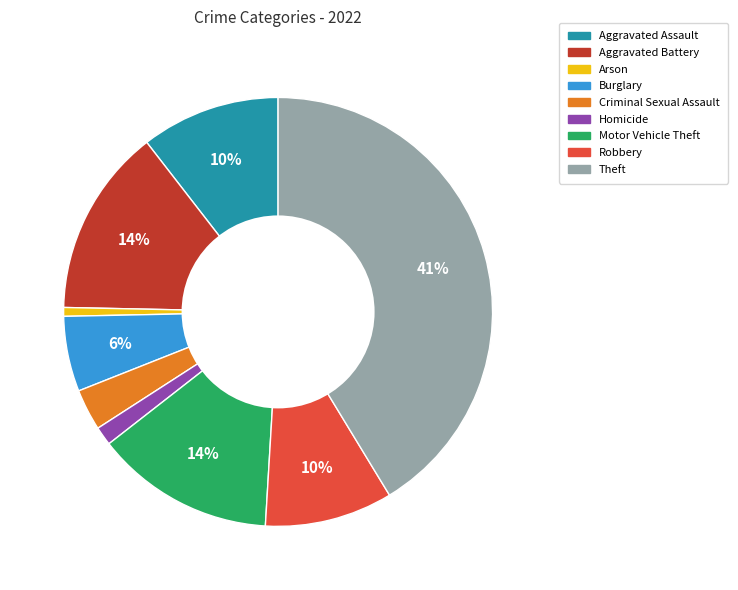

To the nearest percent, what percentage of the pie is Aggravated Battery?

14%